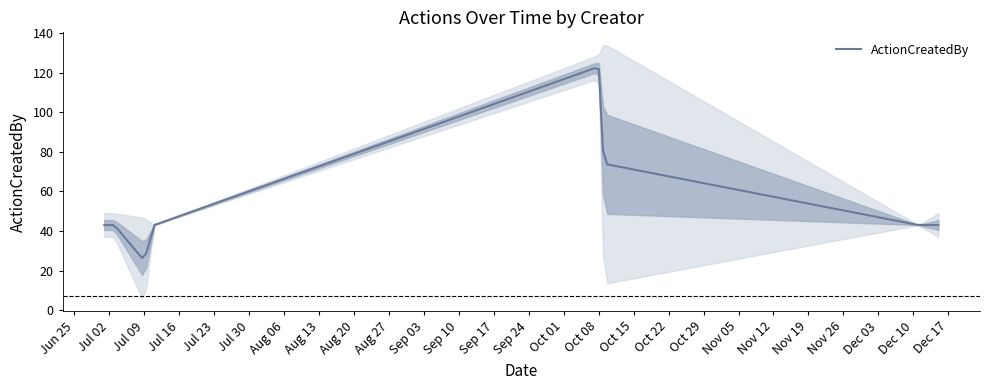

Which label corresponds to the largest value in the chart?

2019-10-08